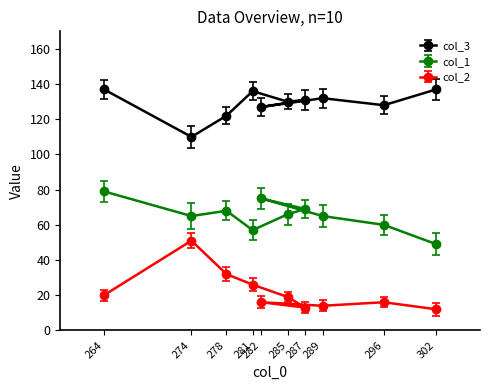

What is the spread (max minus min) of values at 274?

59